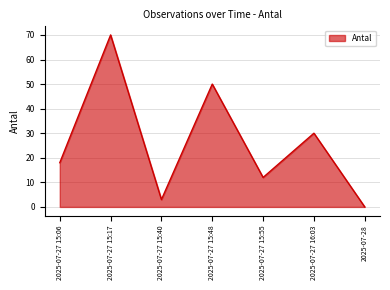

What position from the right is 2025-07-27 15:40?

5